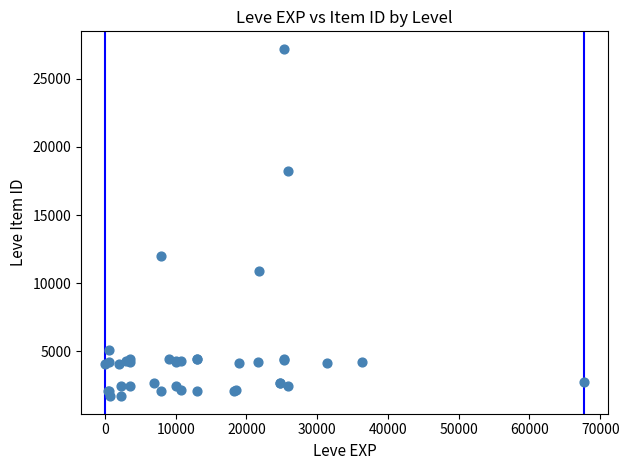

What Y value in the scatter plot is closest to 14448?

12018